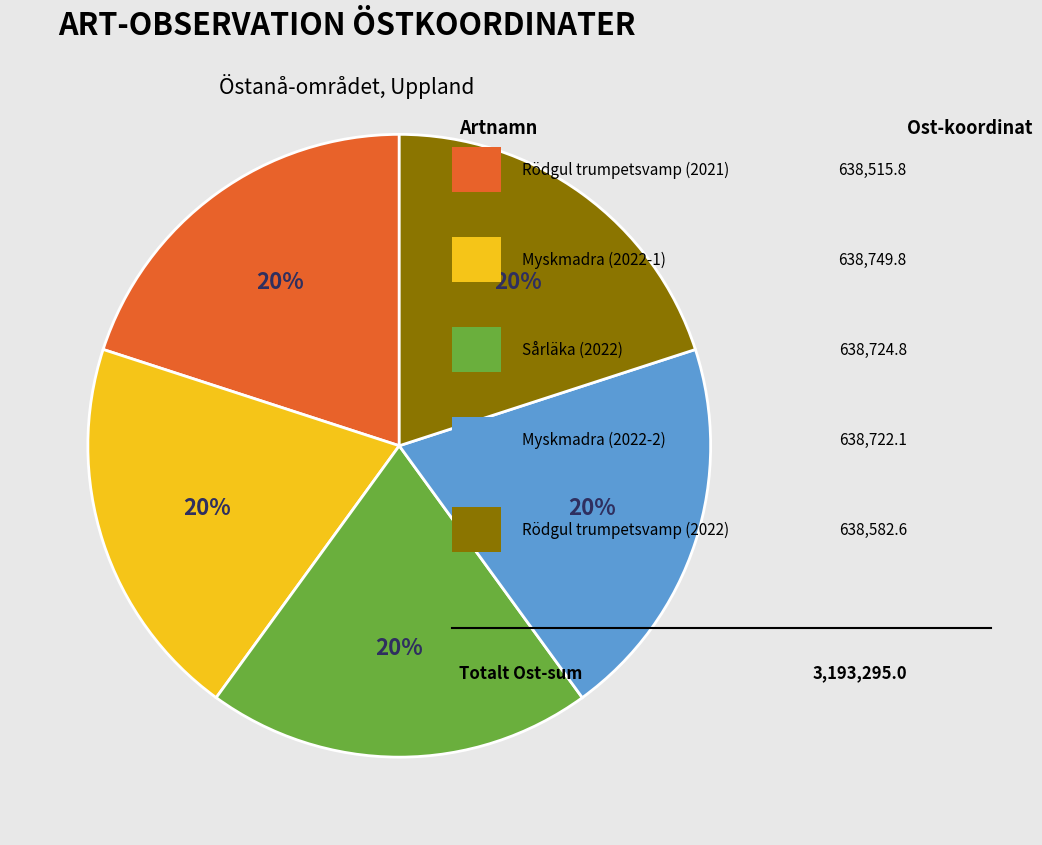

Is there any slice that represents more than half of the pie?

No